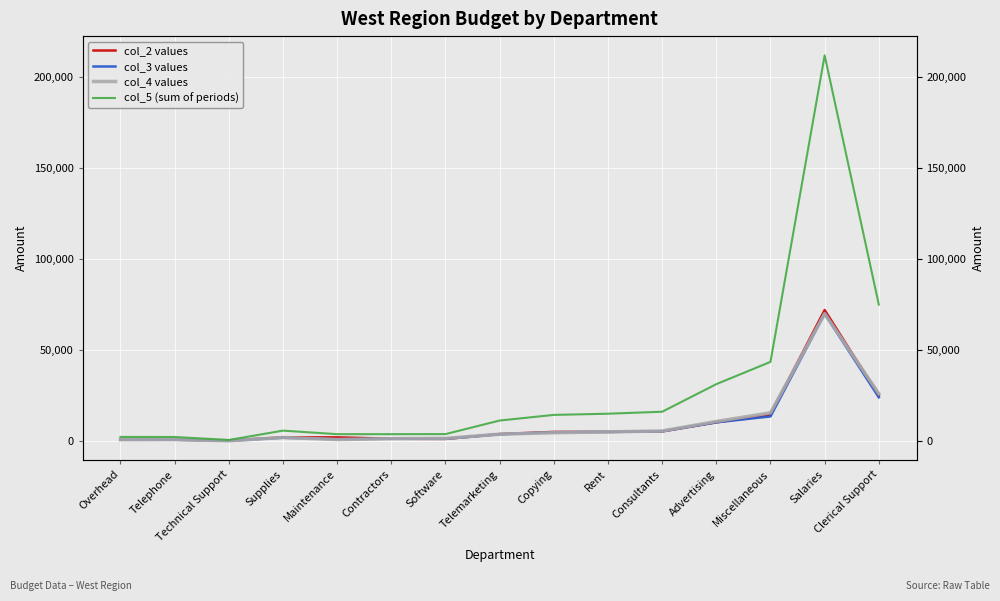

Rank the series at Salaries from lowest to highest value.

col_3 values, col_4 values, col_2 values, col_5 (sum of periods)